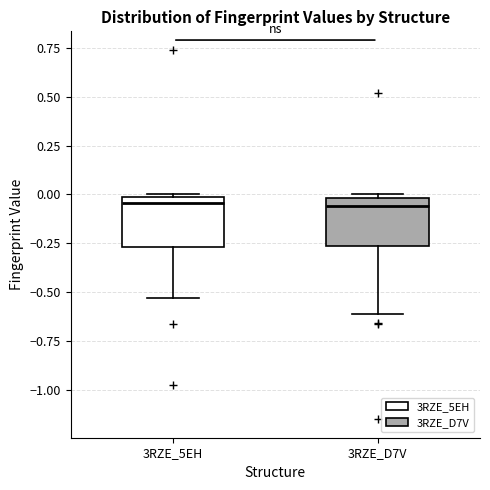

Reading left to right, read every box against the y-axis: the position of its median line, the range the box covers, and the ends of its whiskers. The values are not printed on the chart, so give them approximately, as read against the axis.

3RZE_5EH: median -0.05, box -0.25 to 0.00, whiskers -0.55 to 0.00
3RZE_D7V: median -0.05, box -0.25 to 0.00, whiskers -0.60 to 0.00 (just above the box's upper edge)